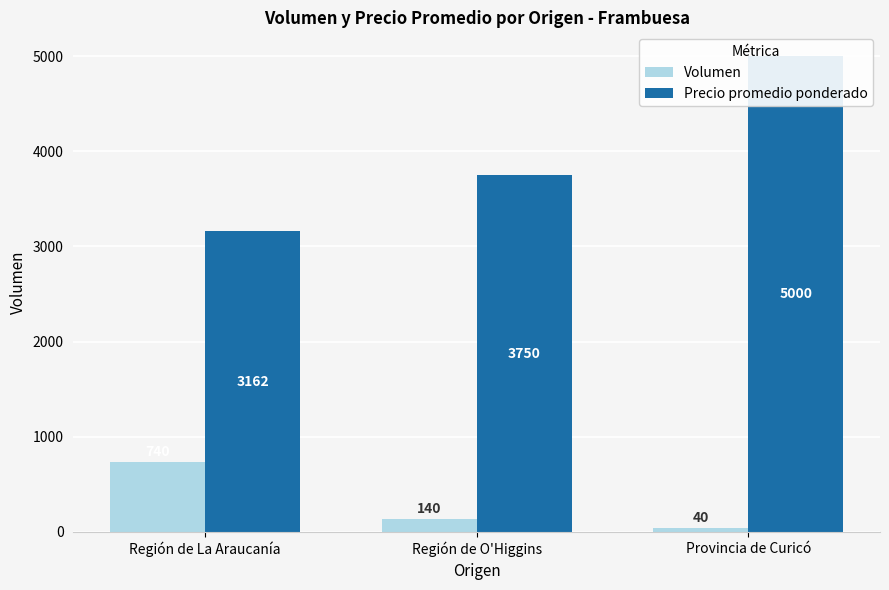

At which category does the chart reach its peak across all series?

Provincia de Curicó